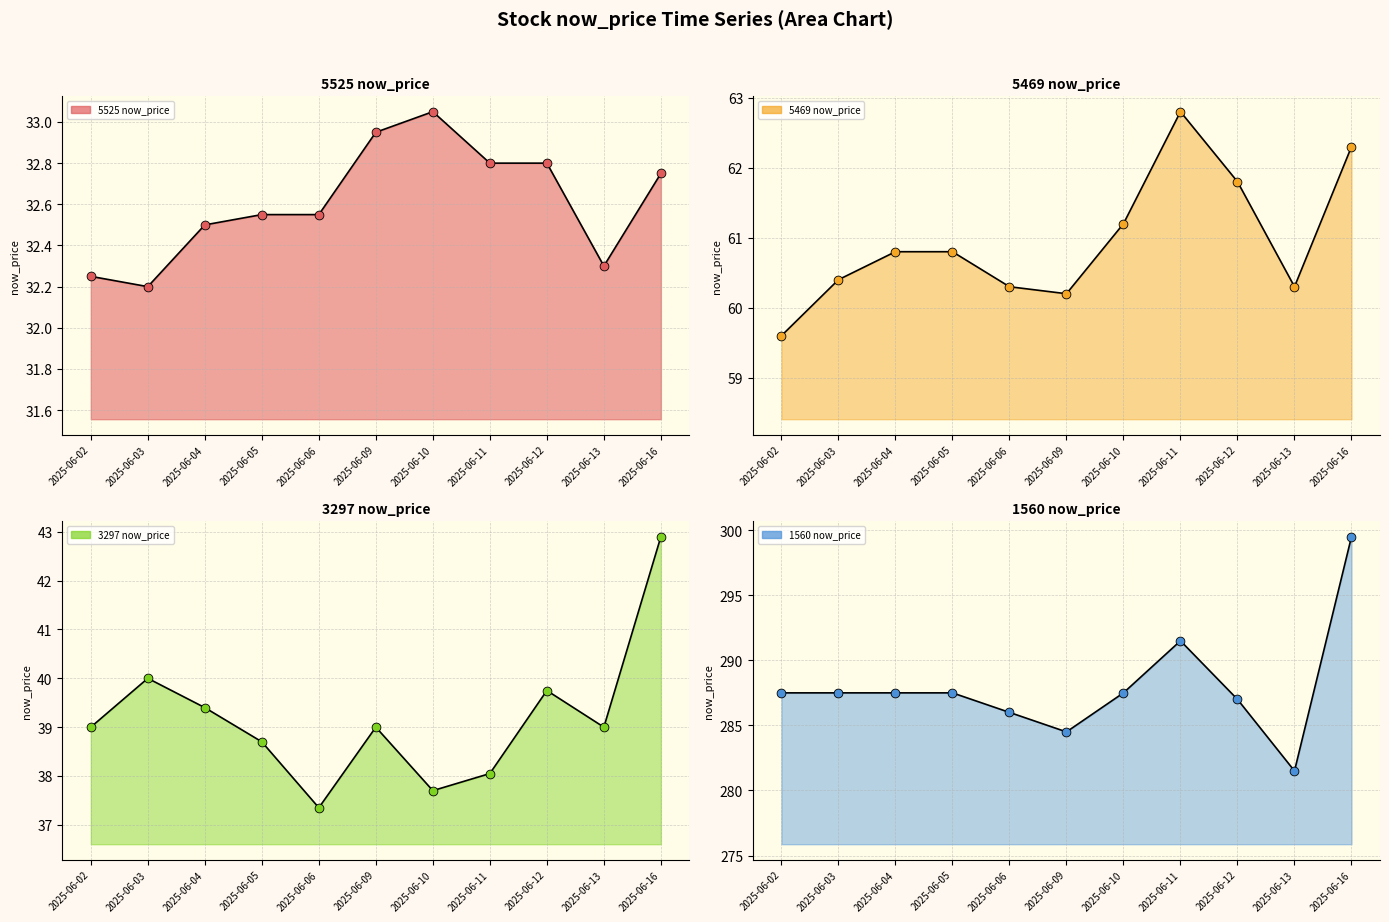

At which category is the sum across all series the highest?

2025-06-16